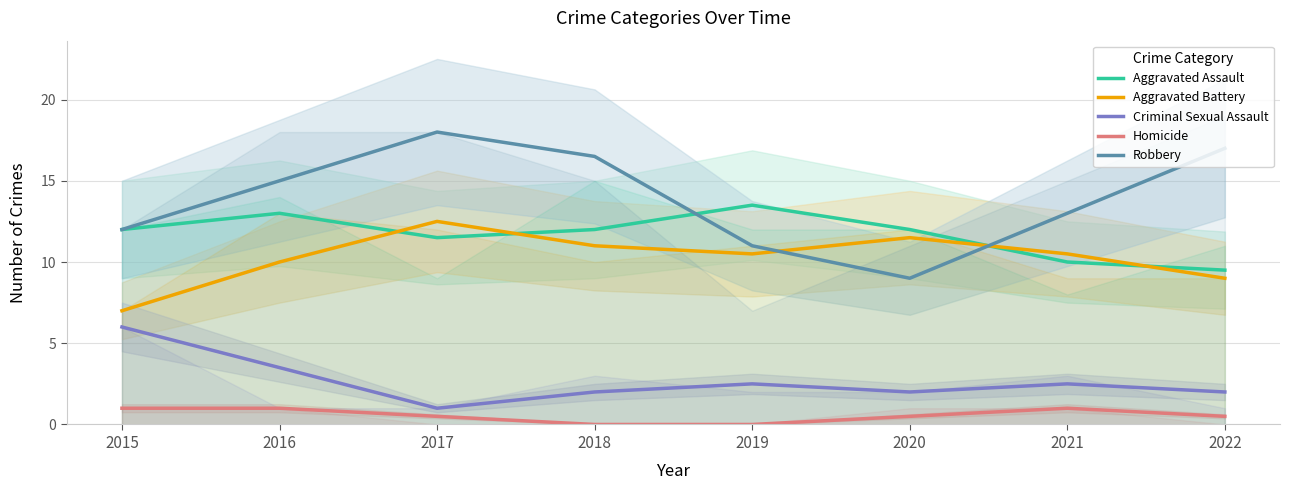

What is the sum of all Homicide values?

4.5